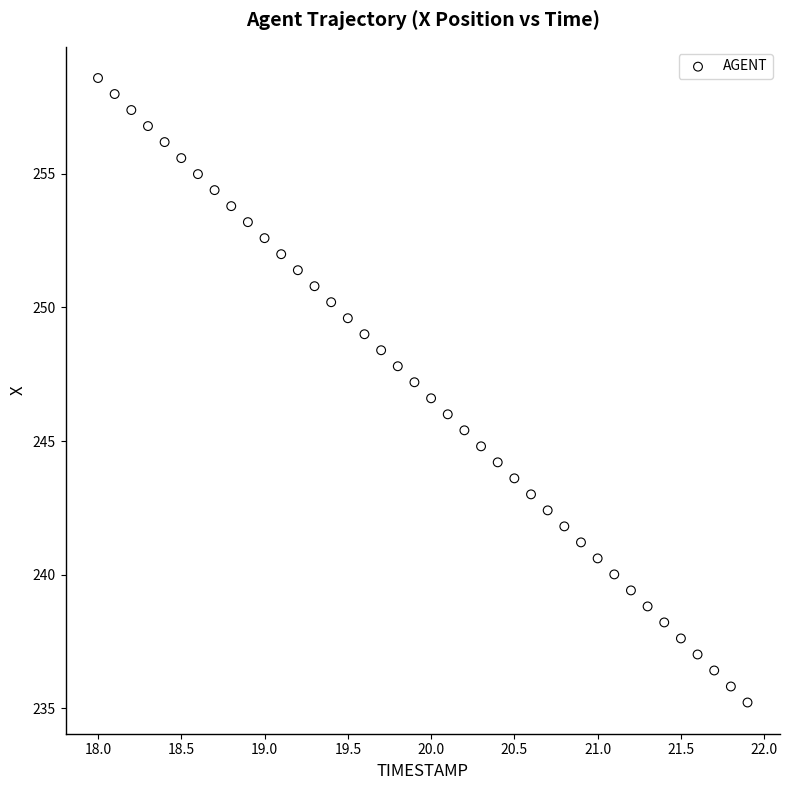

What is the range of X values (max minus min)?

3.9